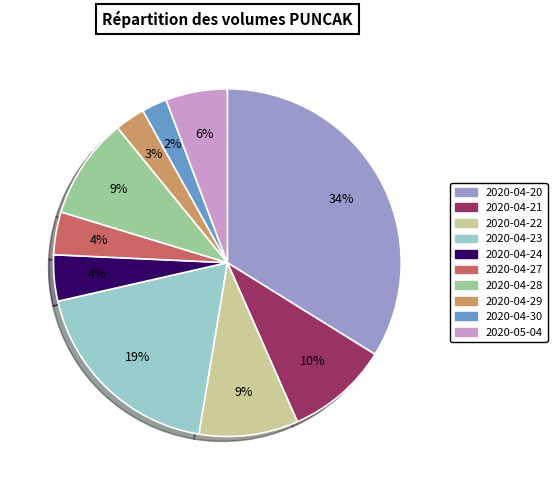

What is the largest slice in the pie chart?

2020-04-20